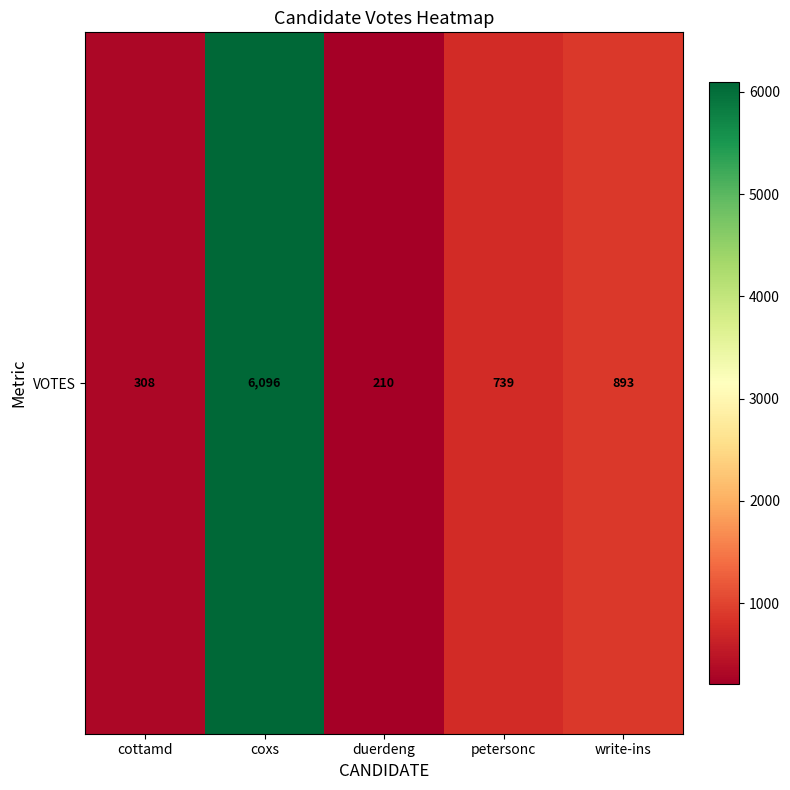

Read the value at write-ins, to the nearest 10.

890